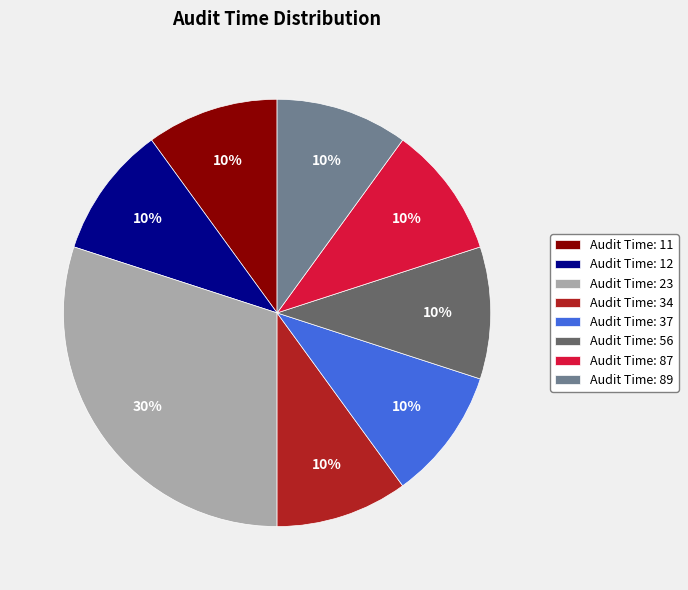

How many segments does this pie chart have?

8